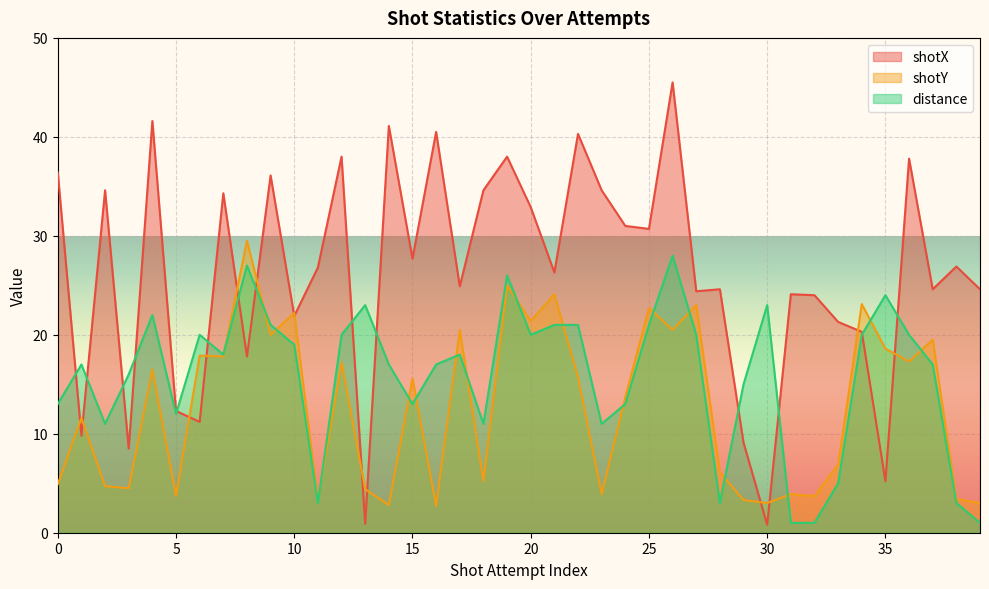

Reading left to right, list all the values displayed in this chart.

shotX: 36.4	9.8	34.6	8.5	41.6	12.3	11.2	34.3	17.8	36.1	21.9	26.8	38.0	0.9	41.1	27.7	40.5	24.9	34.6	38.0	32.9	26.3	40.3	34.6	31.0	30.7	45.5	24.4	24.6	9.1	0.8	24.1	24.0	21.3	20.3	5.2	37.8	24.6	26.9	24.6
shotY: 4.9	11.6	4.7	4.5	16.5	3.7	17.9	17.8	29.5	20.0	22.2	3.3	17.2	4.4	2.8	15.6	2.7	20.5	5.2	25.0	21.4	24.1	15.7	3.9	13.7	22.7	20.5	23.0	6.1	3.3	3.0	3.9	3.7	6.9	23.1	18.6	17.3	19.5	3.4	3.0
distance: 13.0	17.0	11.0	16.0	22.0	12.0	20.0	18.0	27.0	21.0	19.0	3.0	20.0	23.0	17.0	13.0	17.0	18.0	11.0	26.0	20.0	21.0	21.0	11.0	13.0	21.0	28.0	20.0	3.0	15.0	23.0	1.0	1.0	5.0	20.0	24.0	20.0	17.0	3.0	1.0